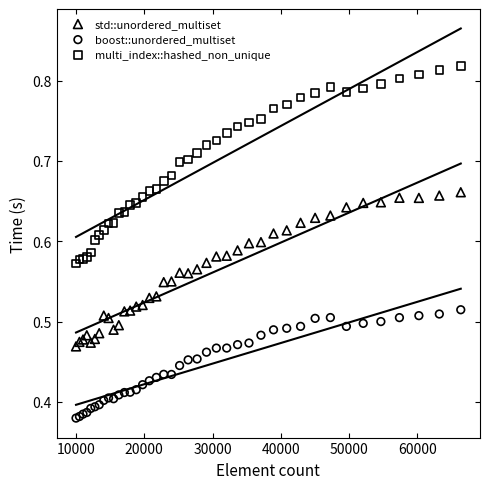

Which series reaches the minimum Y coordinate?

boost::unordered_multiset